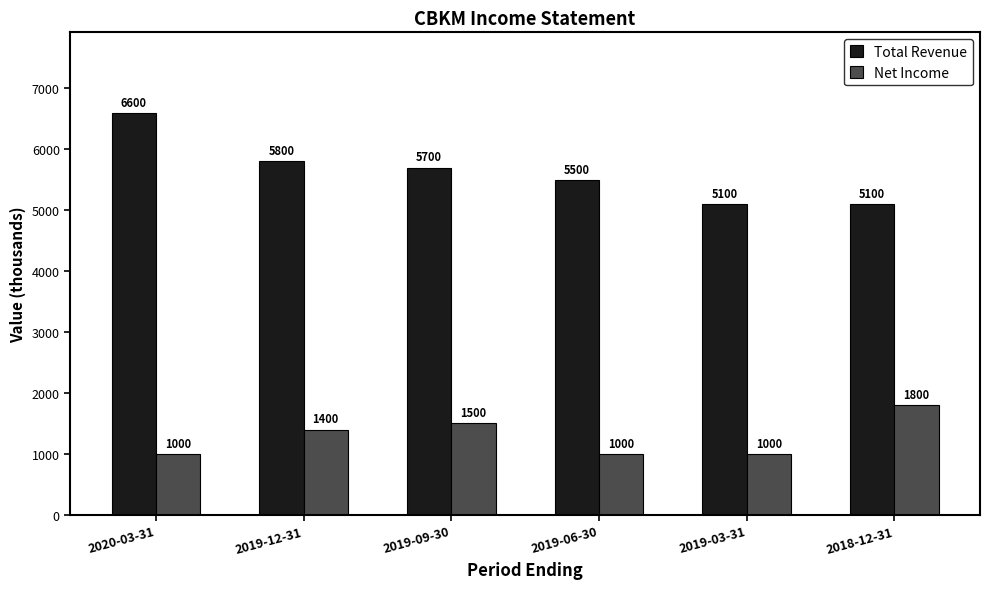

List the series in order of their peak value, lowest first.

Net Income, Total Revenue